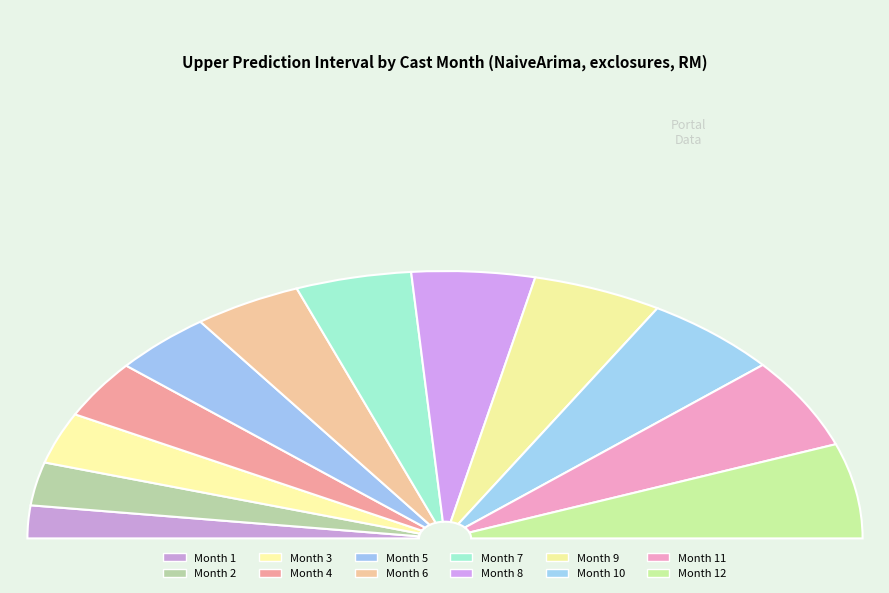

Rank the categories by value from lowest to highest.

1, 2, 3, 4, 5, 6, 7, 8, 9, 10, 11, 12